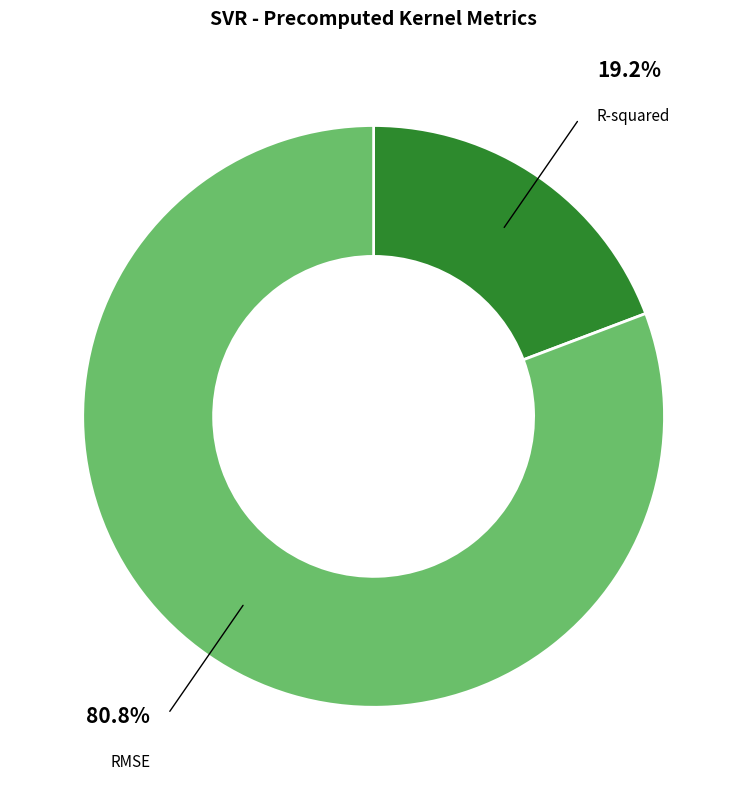

Do RMSE and R-squared together represent more than half of the pie?

Yes